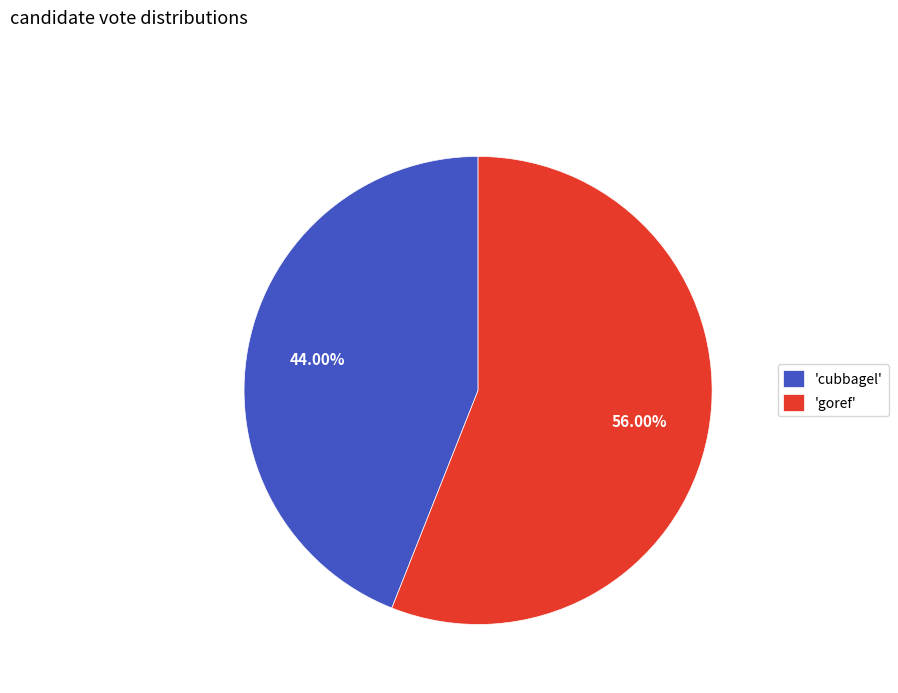

Rank the categories by value from highest to lowest.

'goref', 'cubbagel'